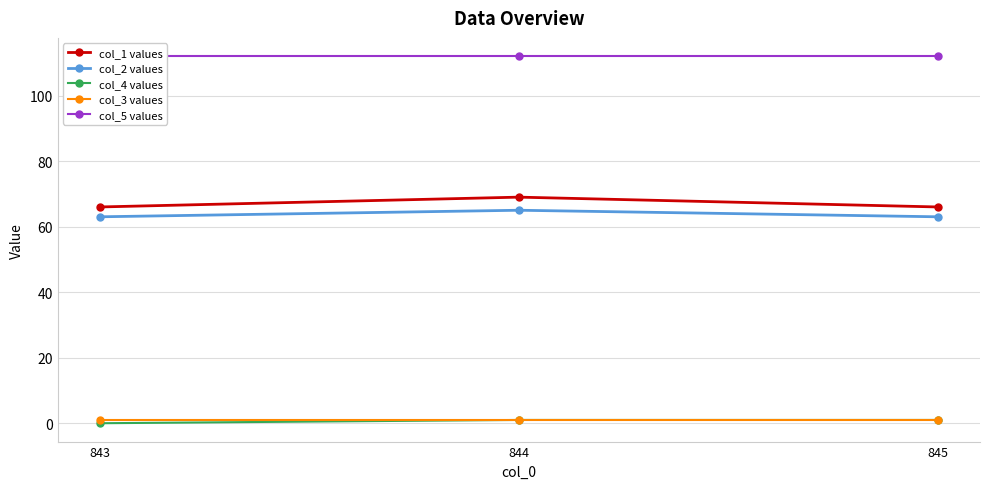

Rank the series at 845 from highest to lowest value.

col_5 values, col_1 values, col_2 values, col_4 values, col_3 values